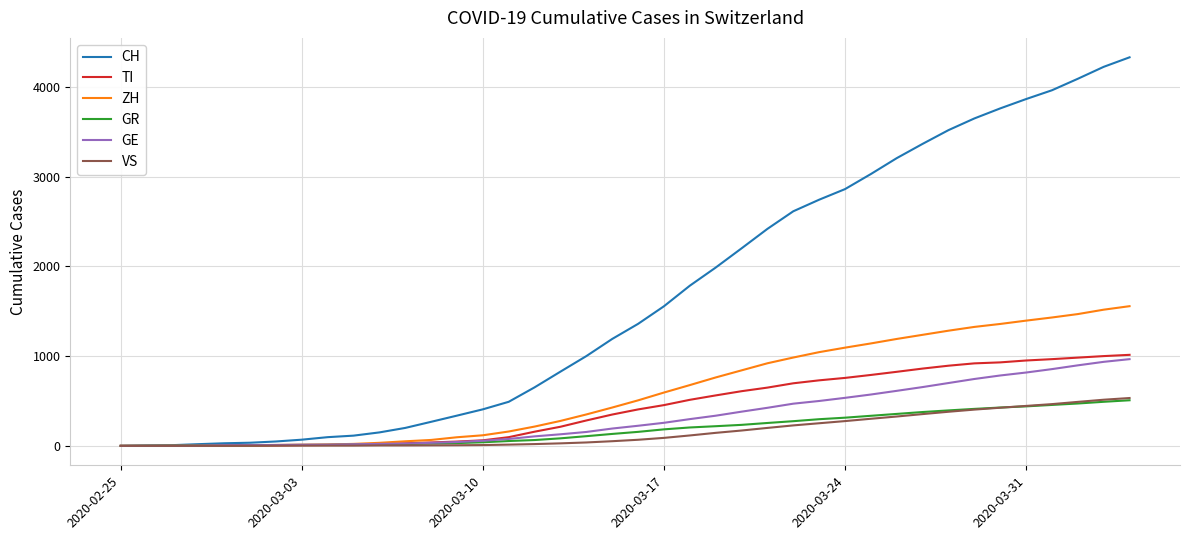

Does the chart display data point markers on the line(s)?

No